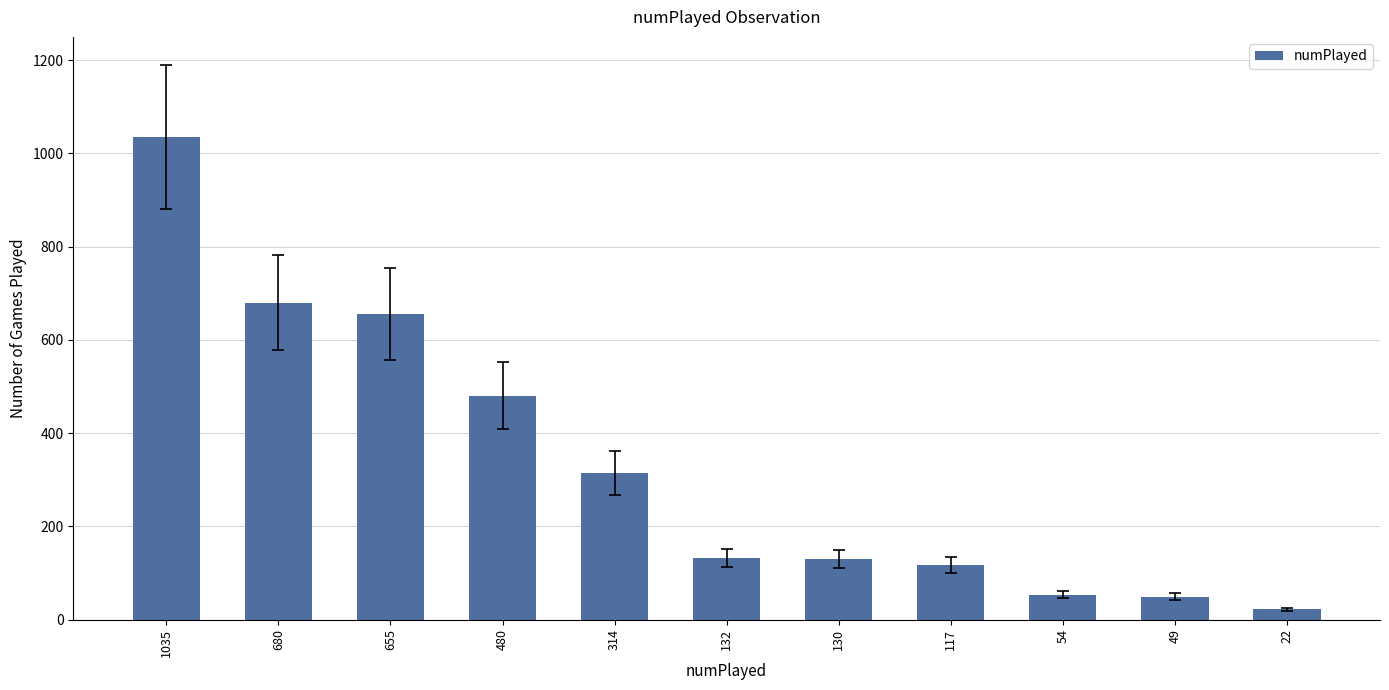

The chart shows a value of 49 at 49. True or false?

True